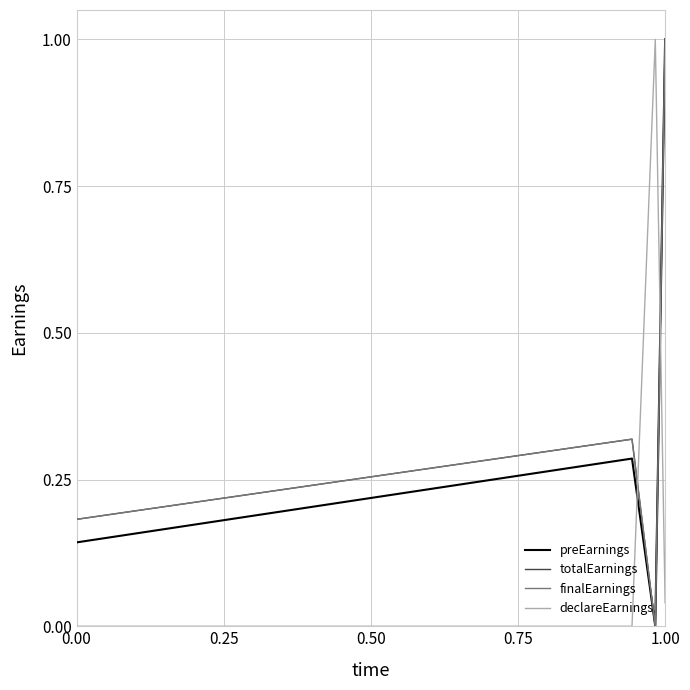

Which series has the largest total across all categories?

totalEarnings